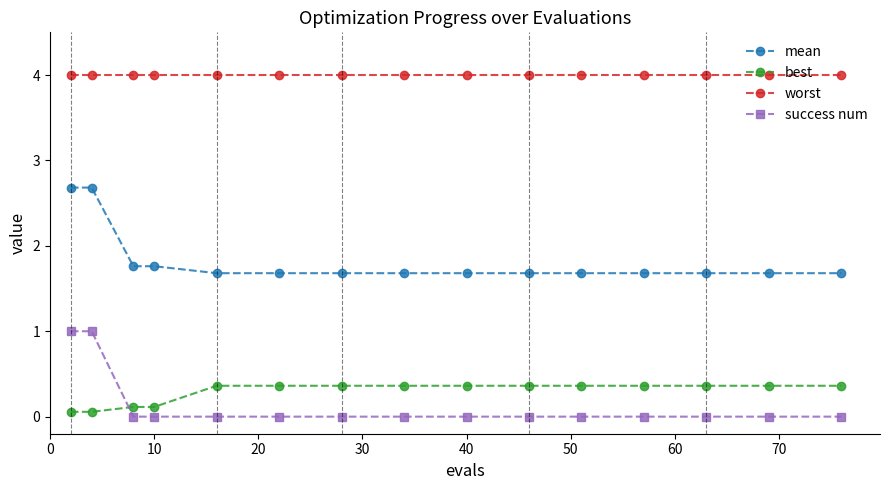

How many distinct data groups are displayed?

4